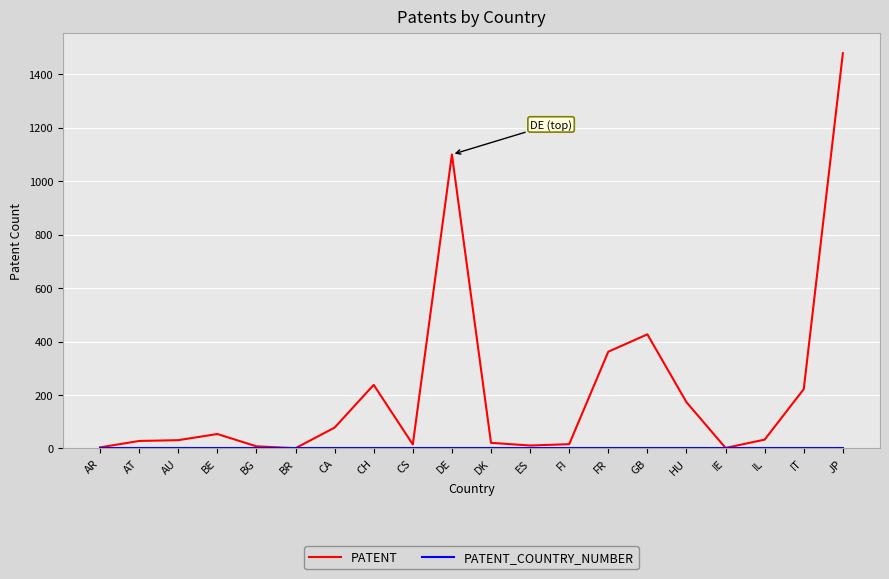

Which series has the largest range (max minus min)?

PATENT